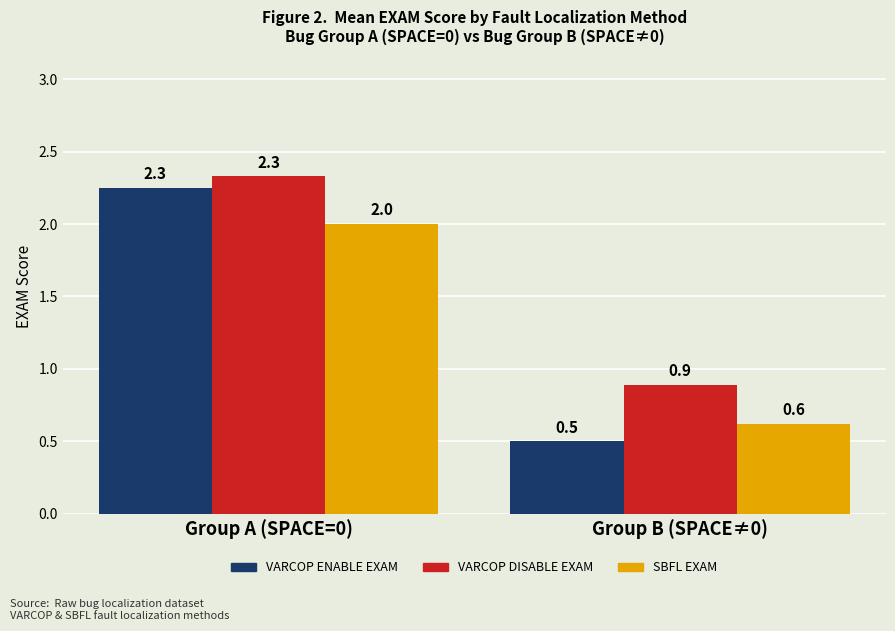

Which series has the largest total across all categories?

VARCOP DISABLE EXAM